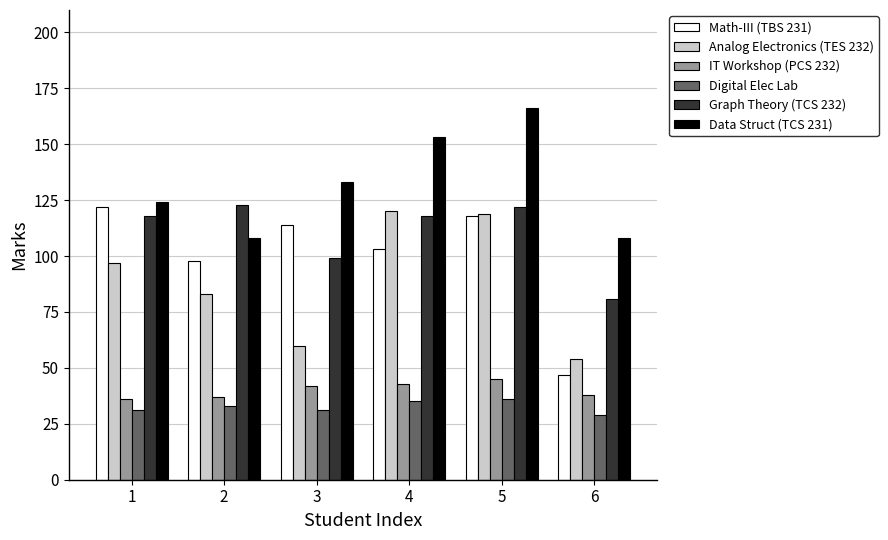

How many groups of bars are there?

6